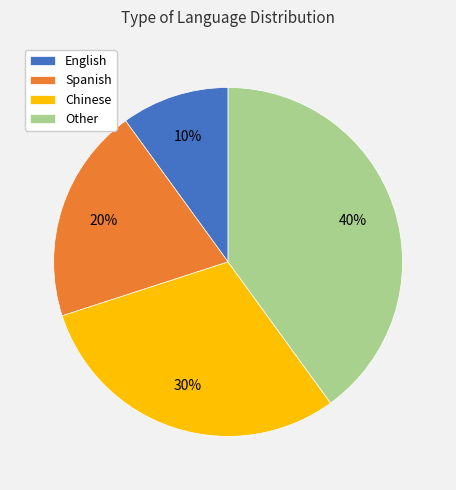

Does any single category account for the majority?

No